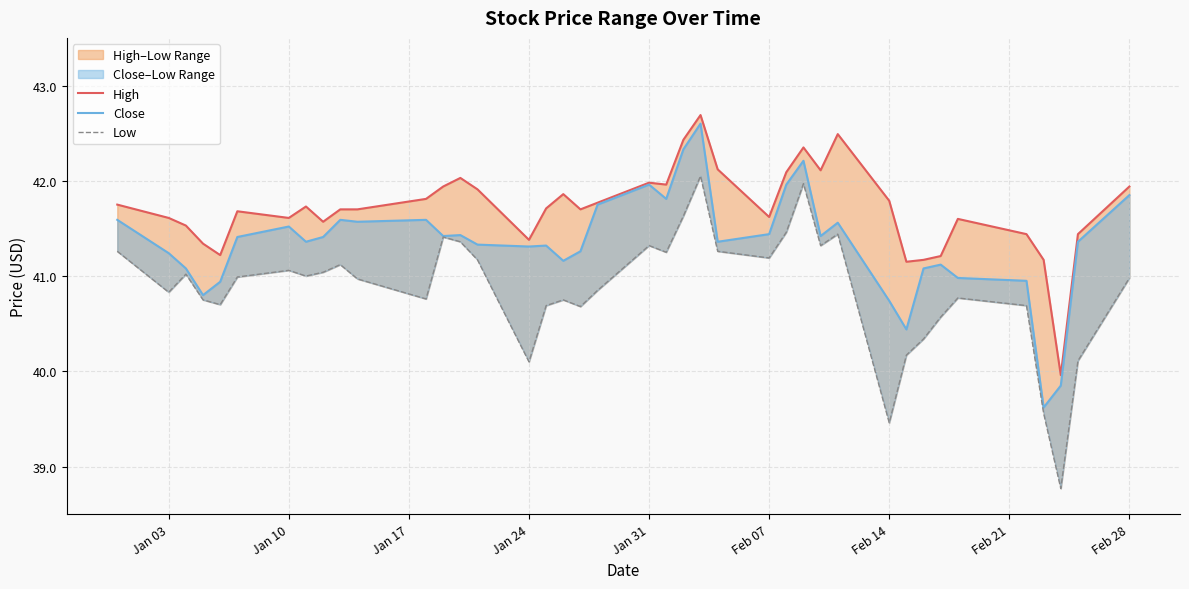

True or false: Close has more than 1 points higher than both neighbors.

True